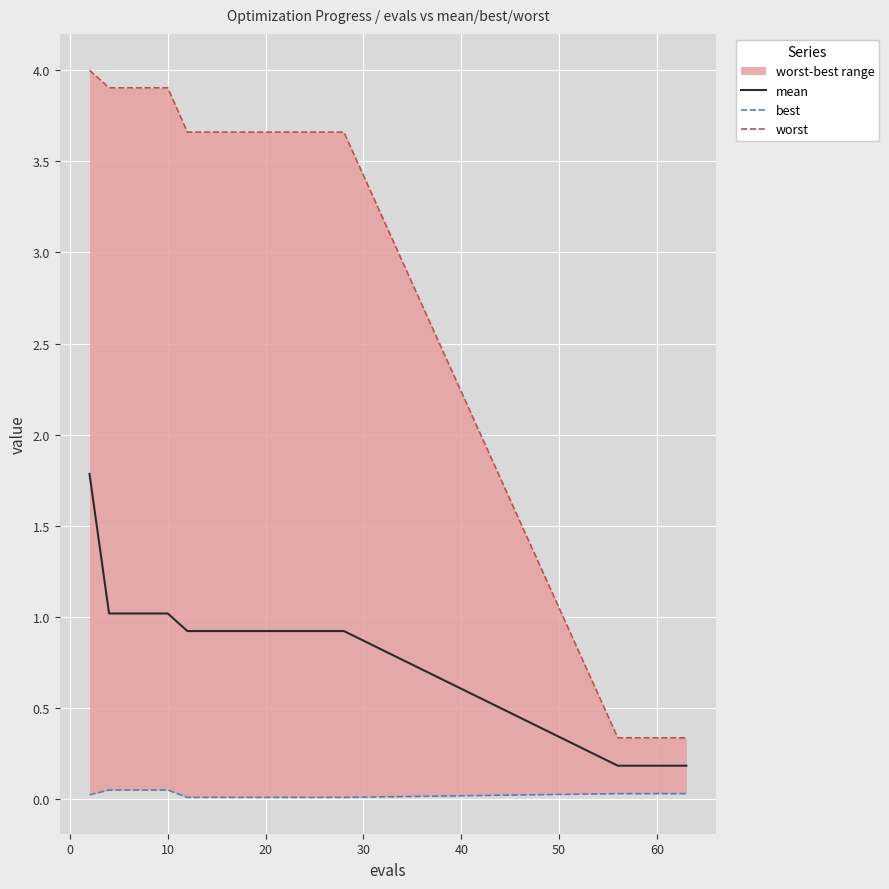

Which series has the largest range (max minus min)?

worst